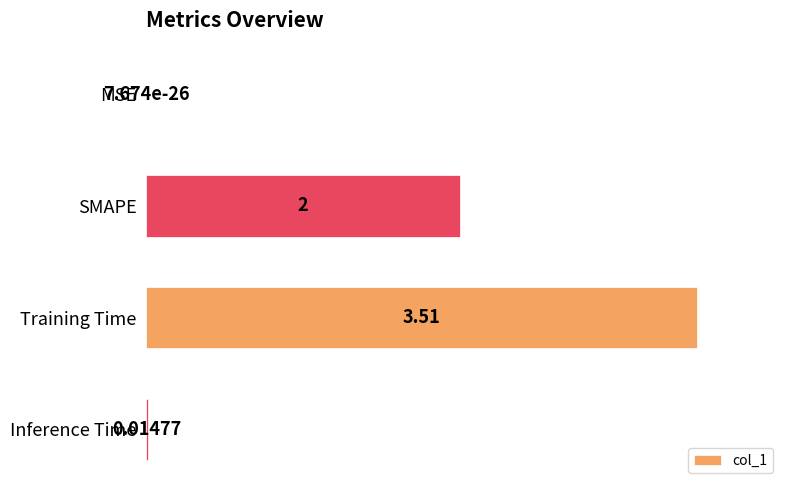

At which label is the value closest to 1?

Inference Time